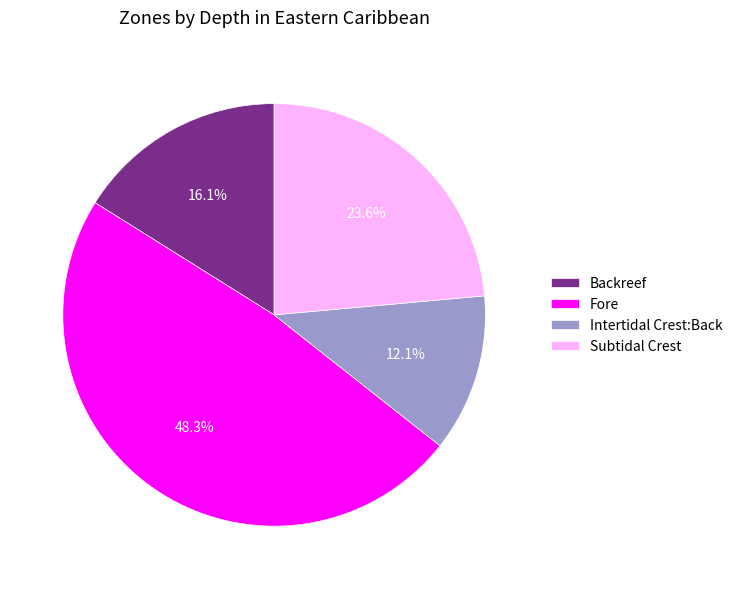

Which has a higher value, Backreef or Intertidal Crest:Back?

Backreef